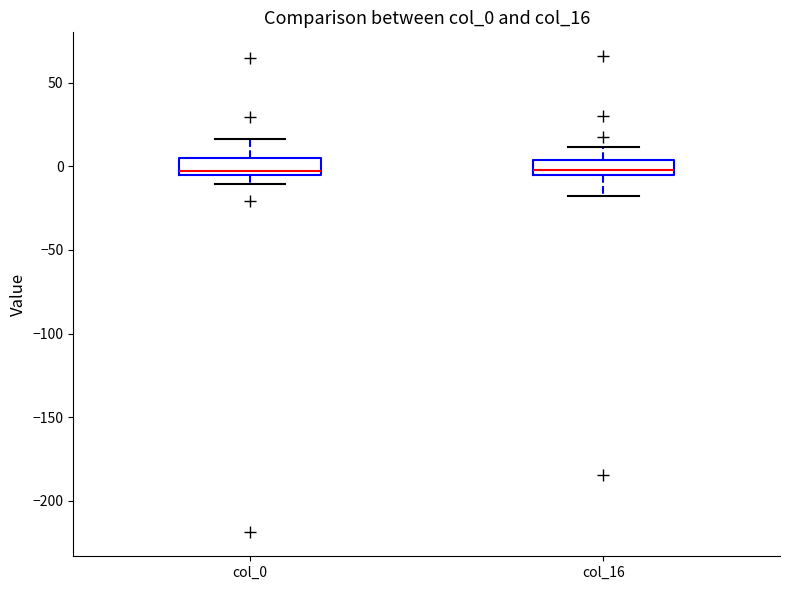

Where does the upper whisker of the box for col_16 end on the y-axis? The values are not printed on the chart, so give them approximately, as read against the axis.

10